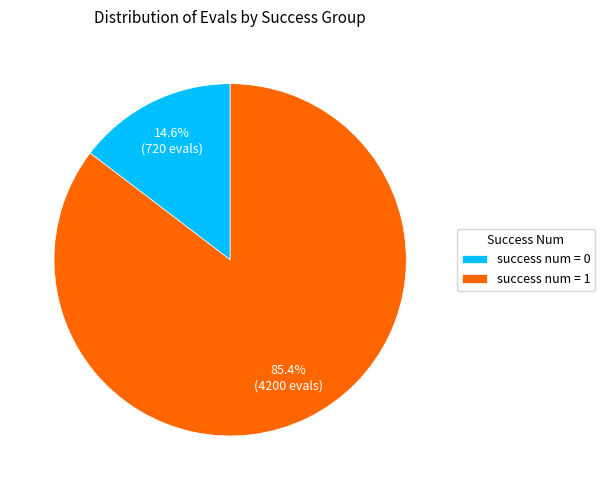

Rank the categories by value from lowest to highest.

success num = 0, success num = 1